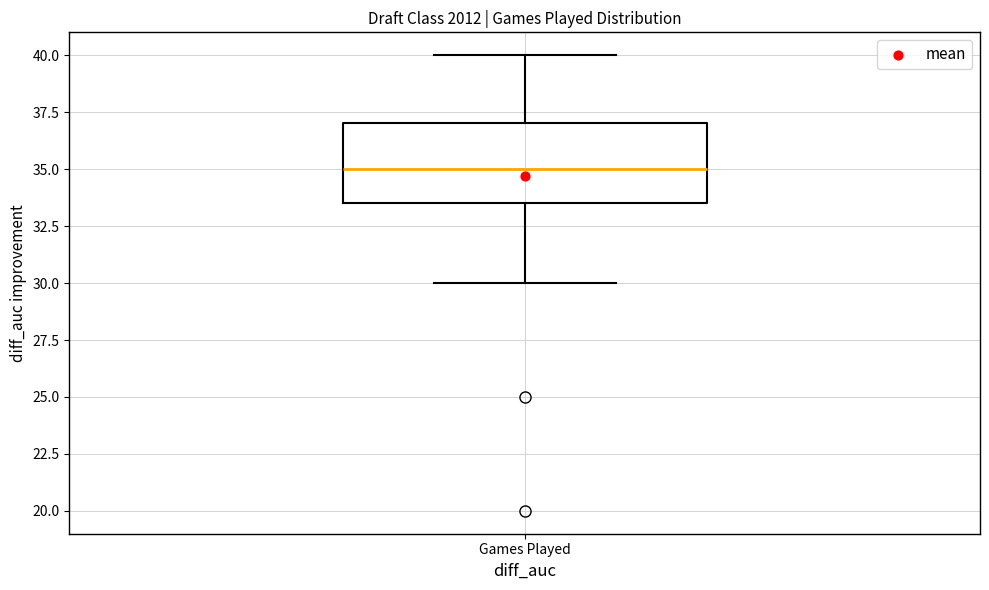

Transcribe this box plot: give where the median line is, the range the box spans, and where the two whiskers end, as read against the y-axis. The values are not printed on the chart, so give them approximately, as read against the axis.

median 35.0, box 33.5 to 37.0, whiskers 30.0 to 40.0